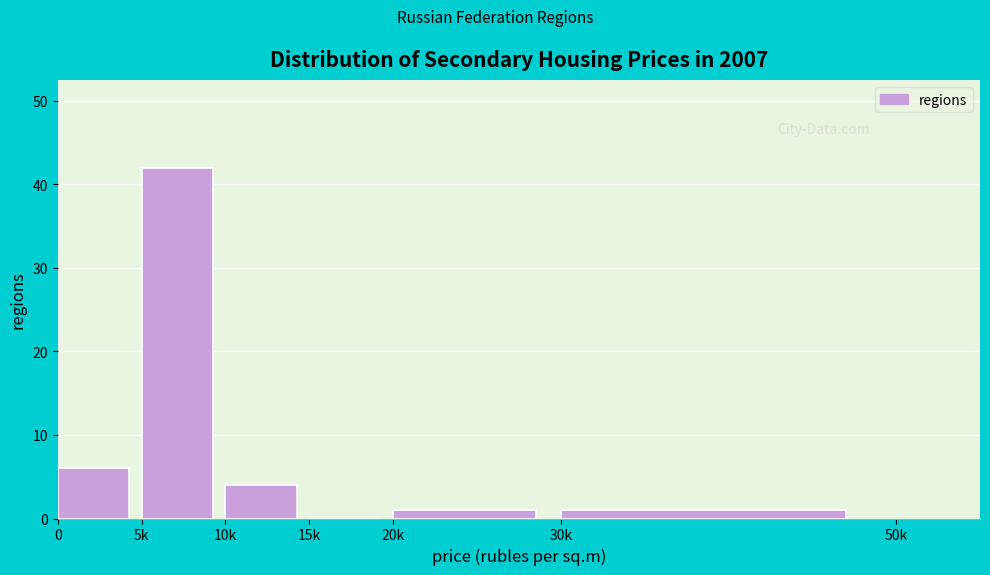

Reading right to left, extract all data points from this chart.

30k=1	20k=1	15k=0	10k=4	5k=42	0=6